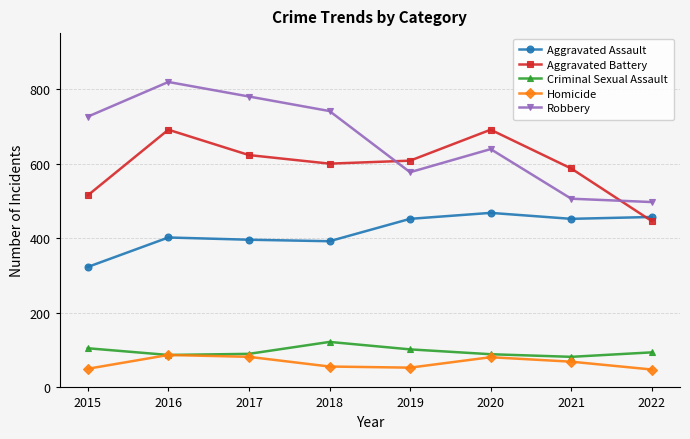

The Robbery series shows 330 at 2016. True or false?

False